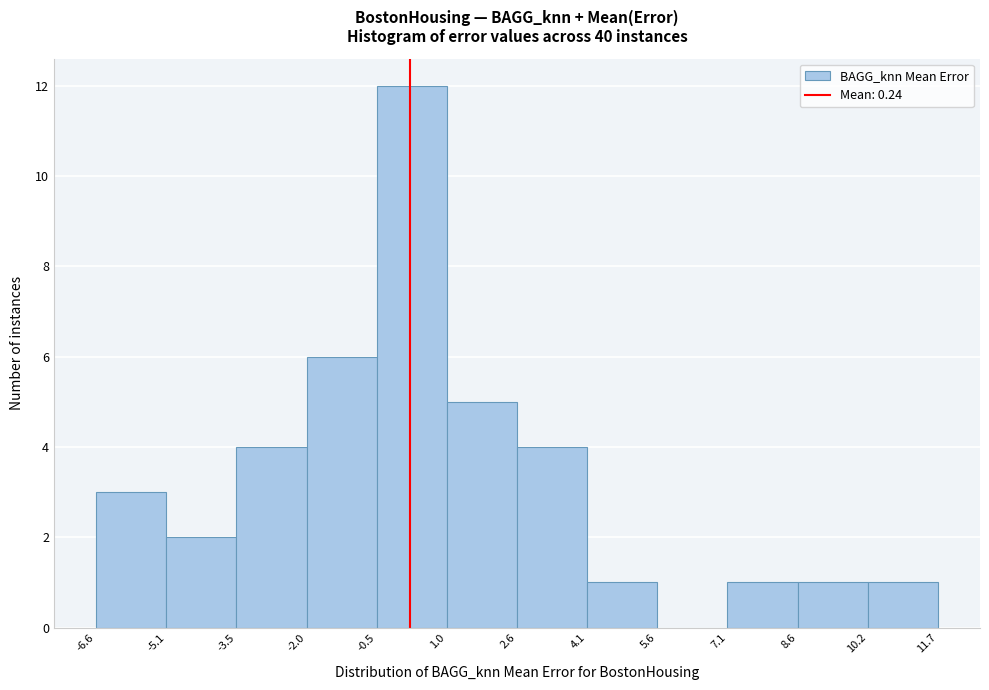

How tall is the bar that spans -3.5 to -2.0 on the x-axis? The values are not printed on the chart, so give them approximately, as read against the axis.

4